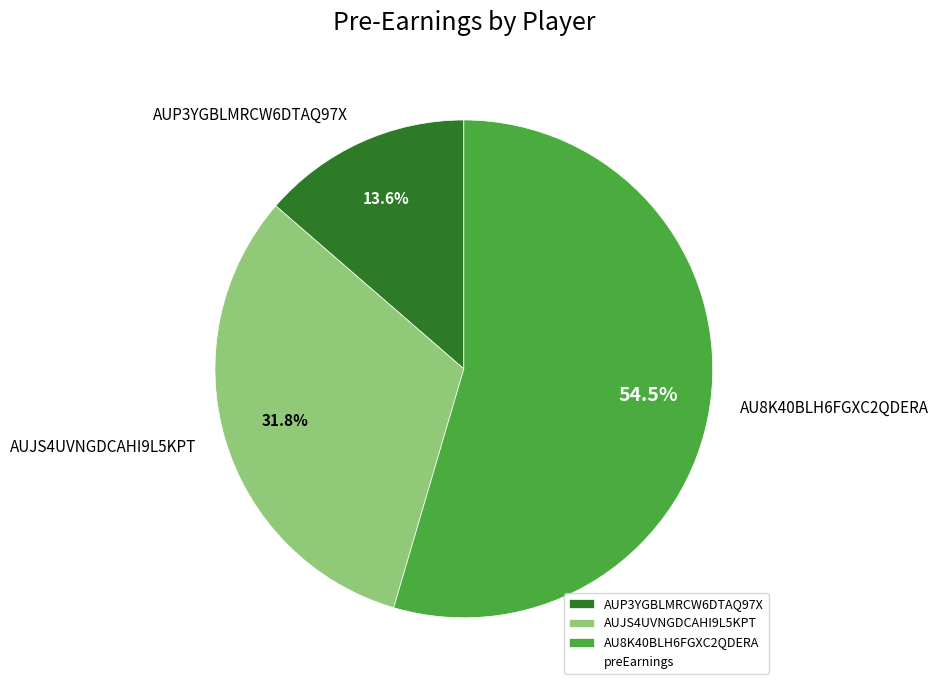

How many slices are in this pie chart?

3